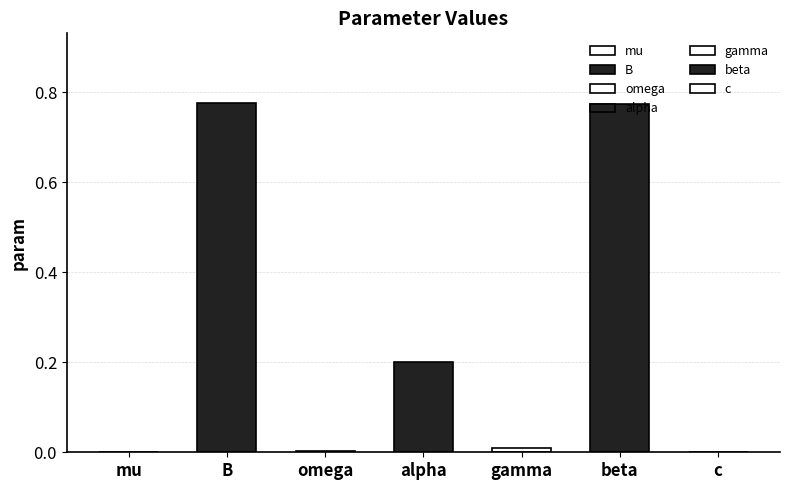

What is the approximate value at beta?

0.8